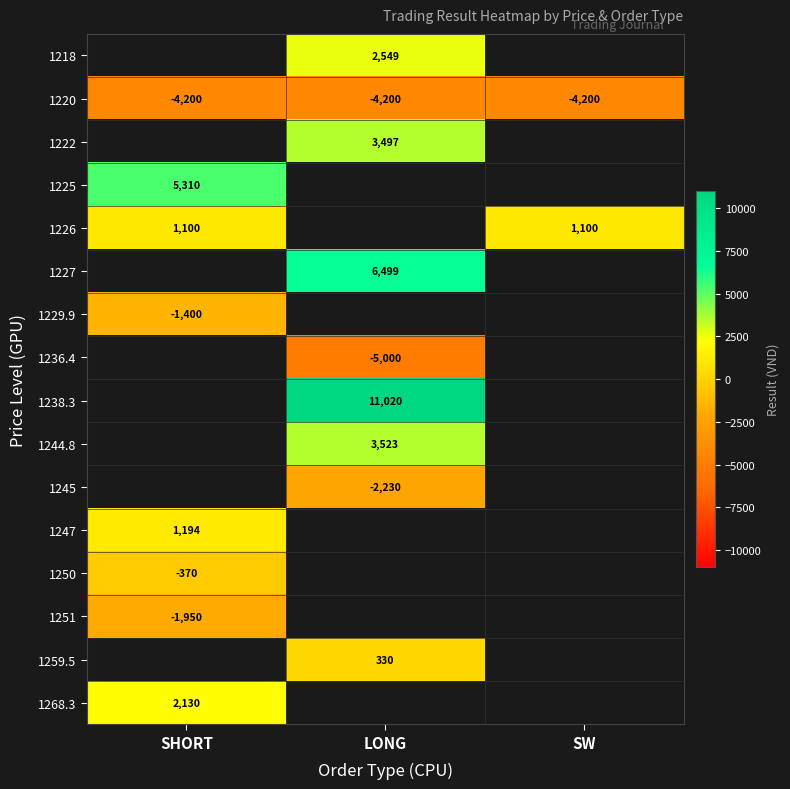

Is it true that 1220 equals -4200 at SW?

True